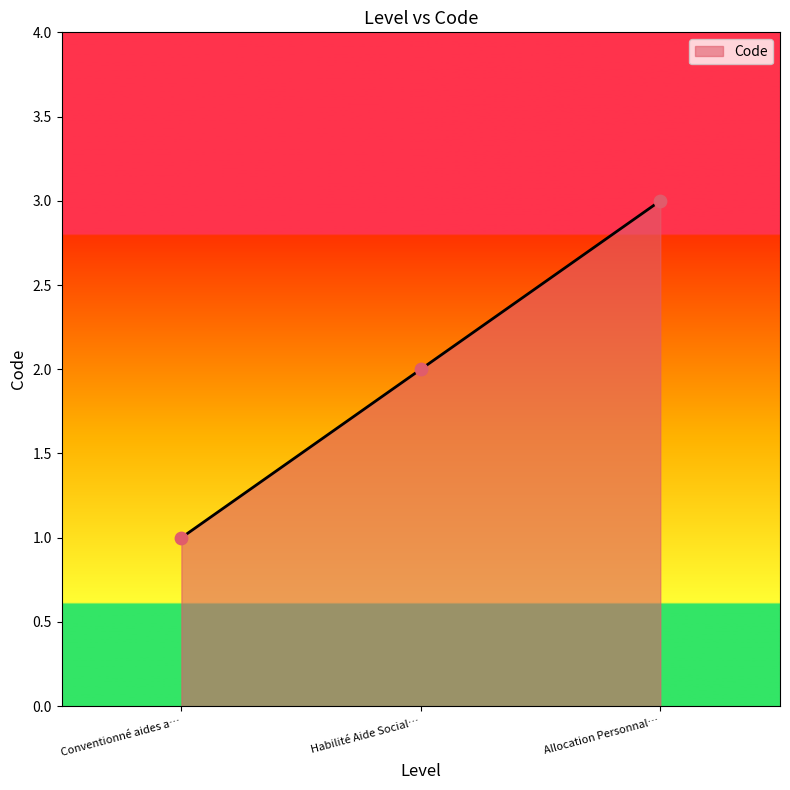

Between Habilité Aide Social… and Conventionné aides a…, which is larger?

Habilité Aide Social…